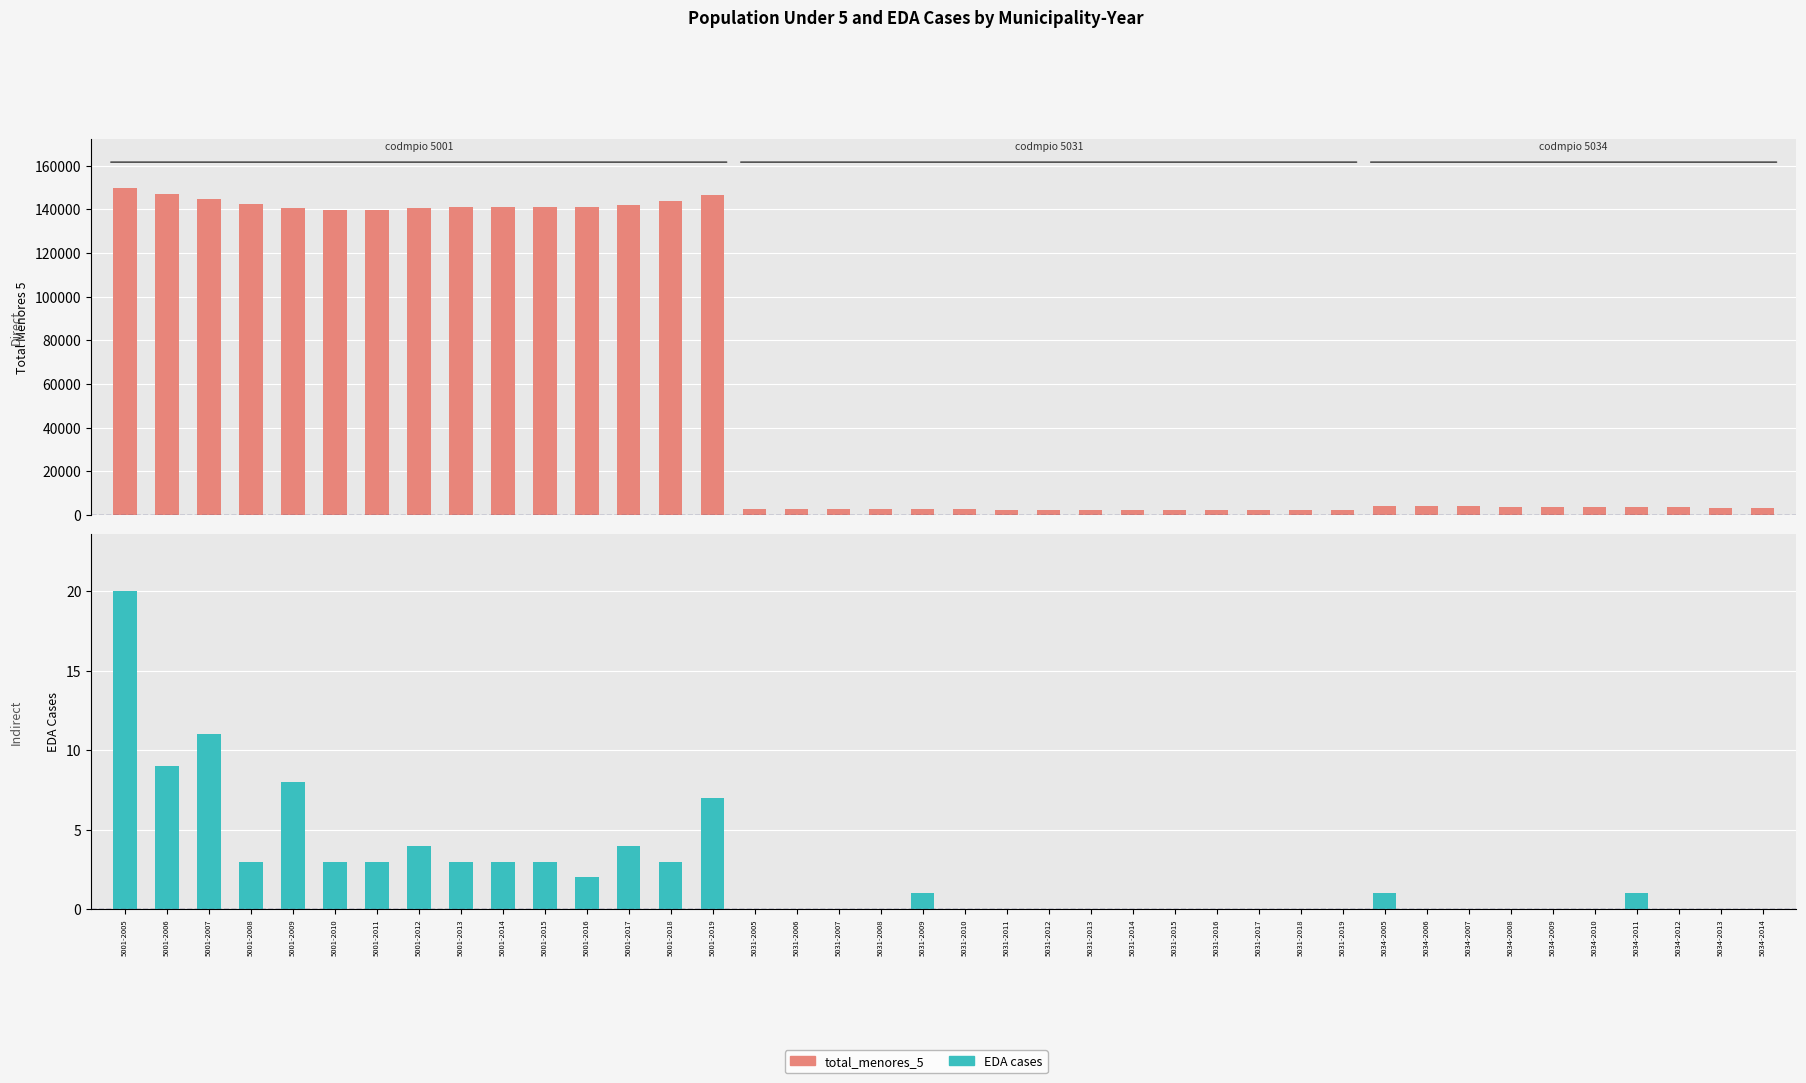

What is the sum of the EDA values at 5031-2008 and 5001-2013?

3